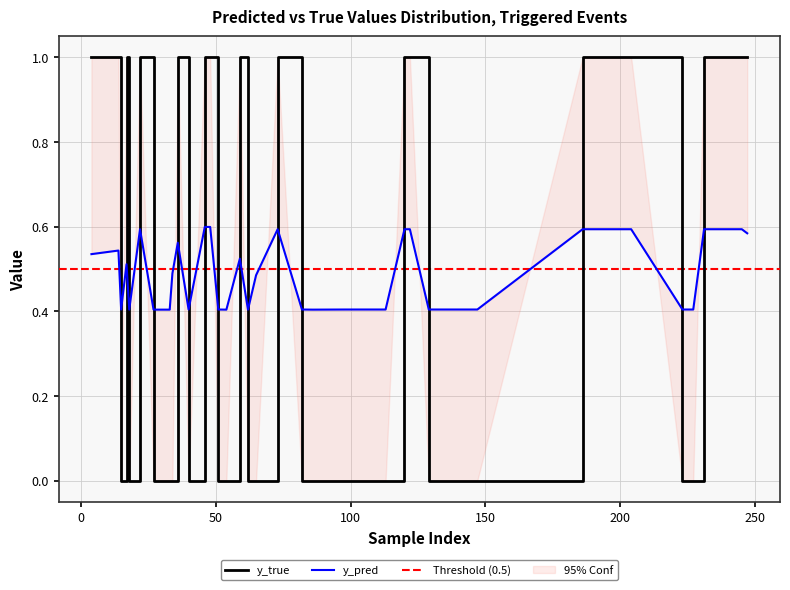

What is the label of the 36th point from the right?

27